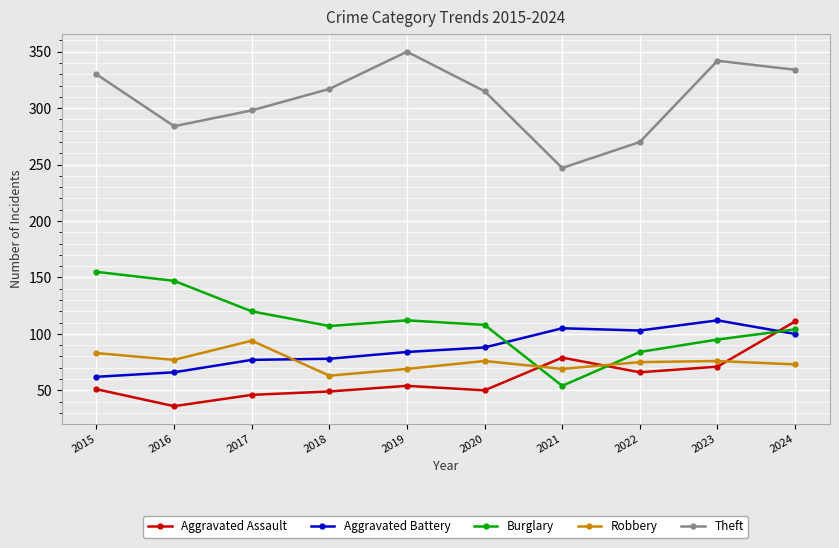

Is it true that Robbery equals 24 at 2018?

False